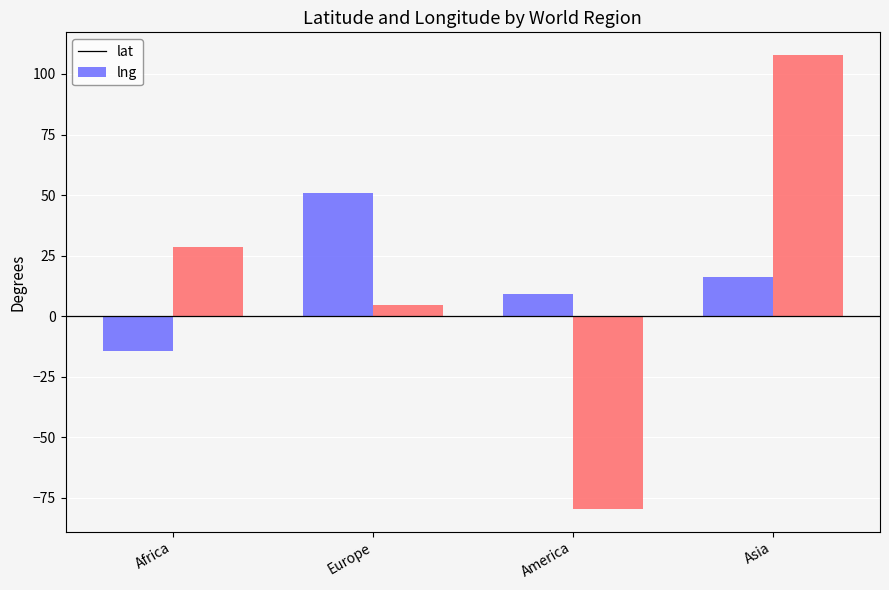

At which label does lat first exceed 16?

Europe